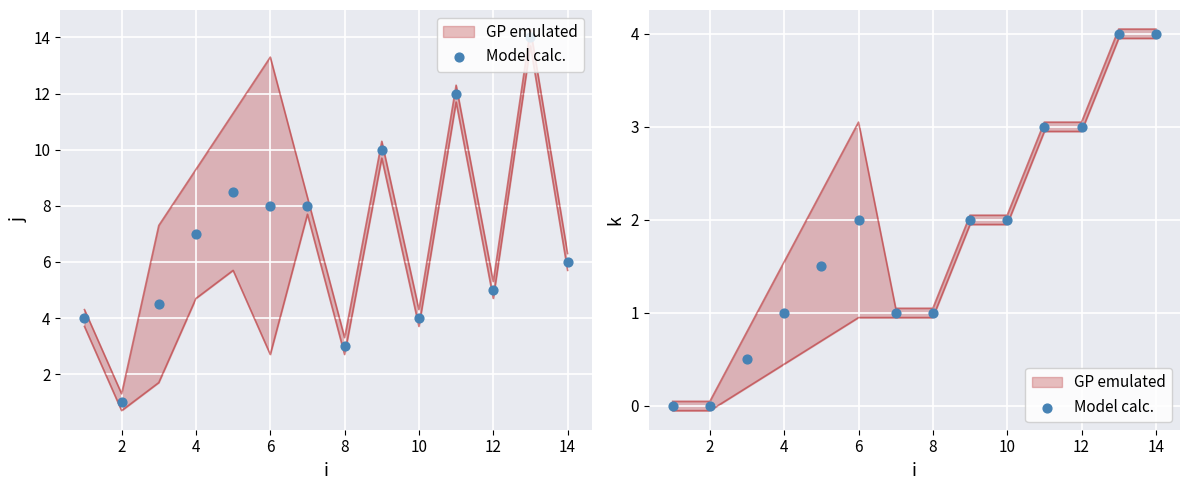

Between 11 and 16, which is larger?

11